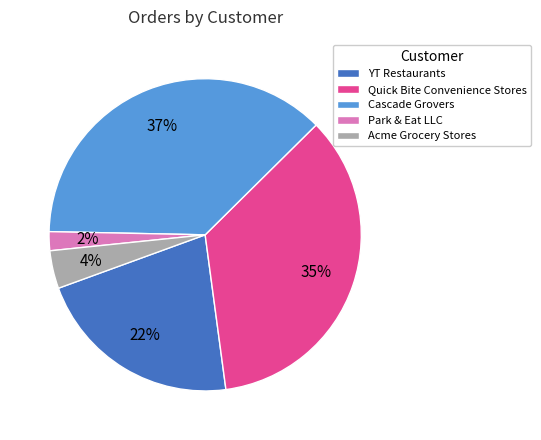

Combined, do Quick Bite Convenience Stores and Acme Grocery Stores account for over 50%?

No